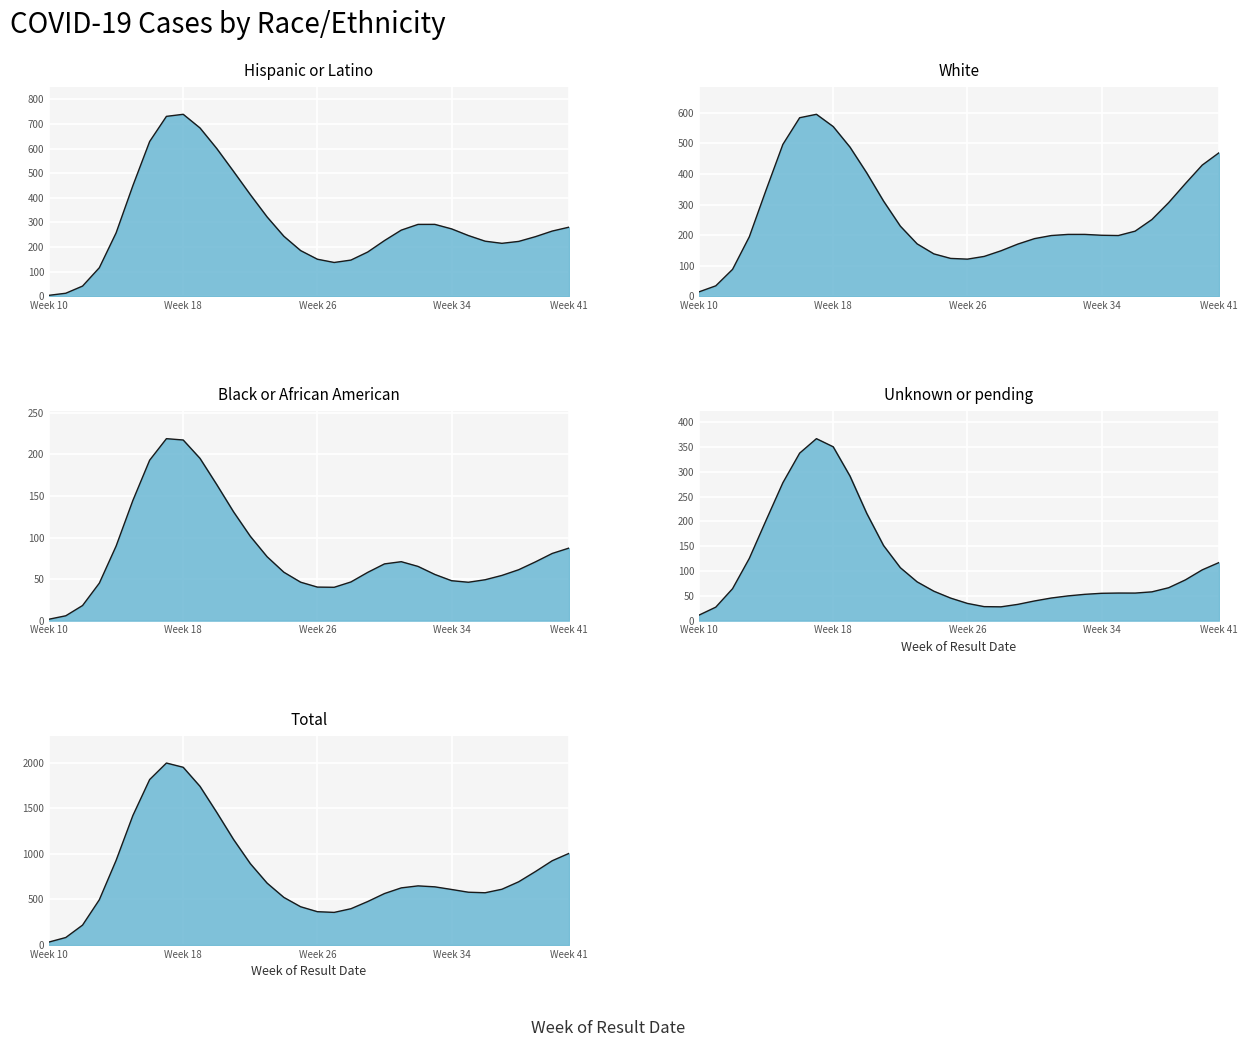

What is the average value of the Hispanic or Latino series?

300